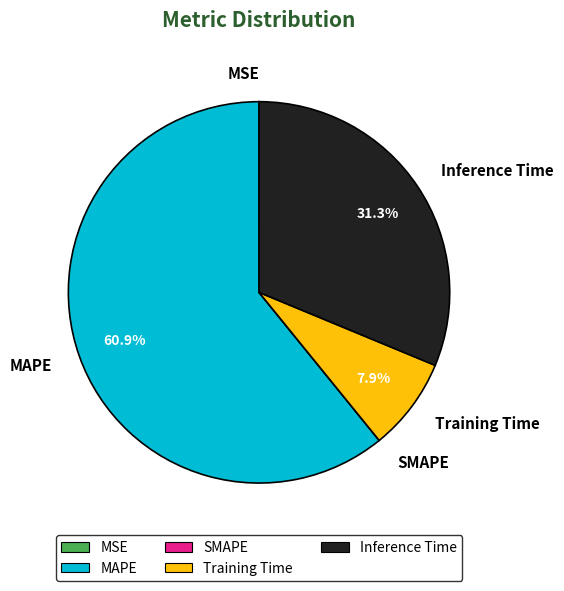

To the nearest percent, what percentage of the pie is Inference Time?

31%